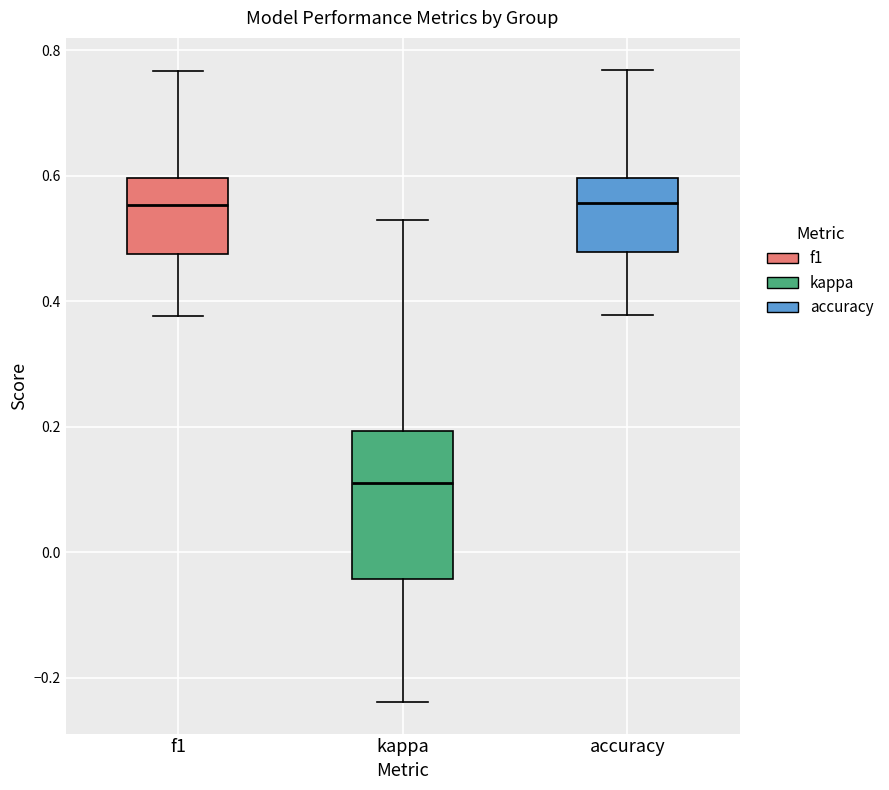

Which box is the tallest, from its lower edge to its upper edge?

kappa